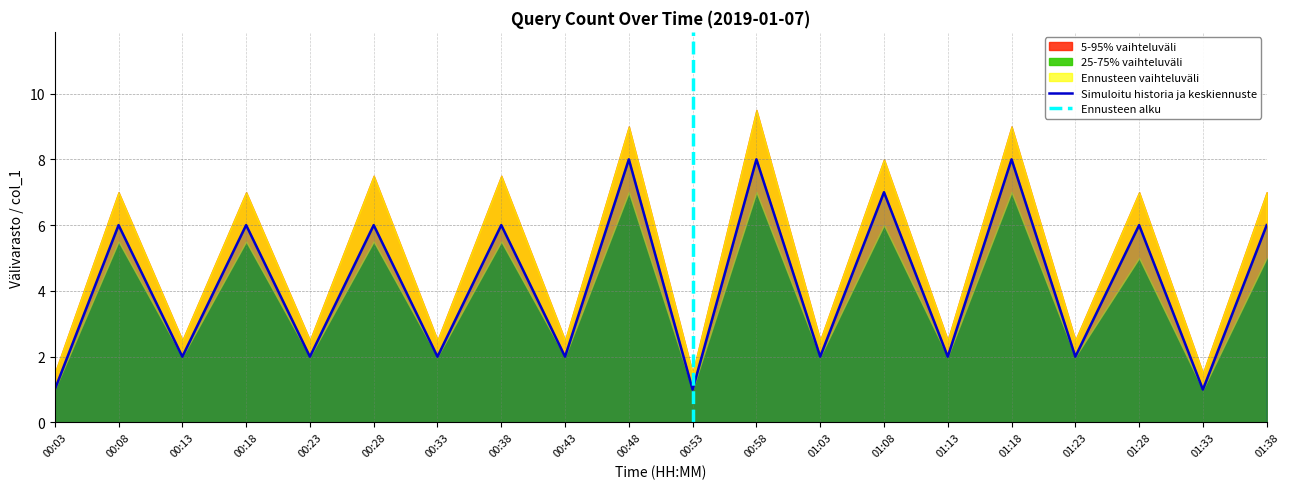

The chart shows a value of 2 at 00:33. True or false?

True